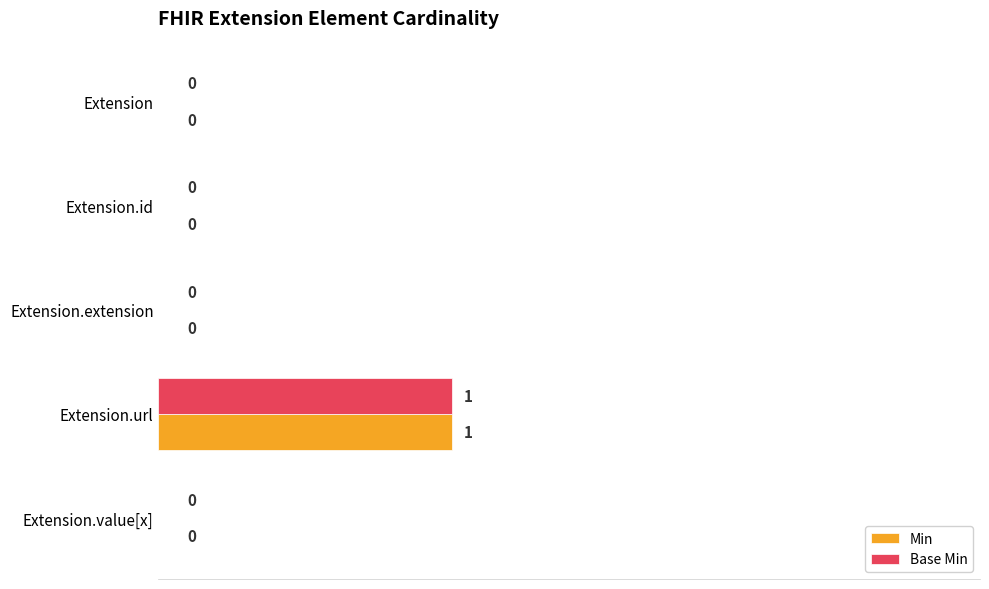

Is it true that Min equals 0.5 at Extension.url?

True